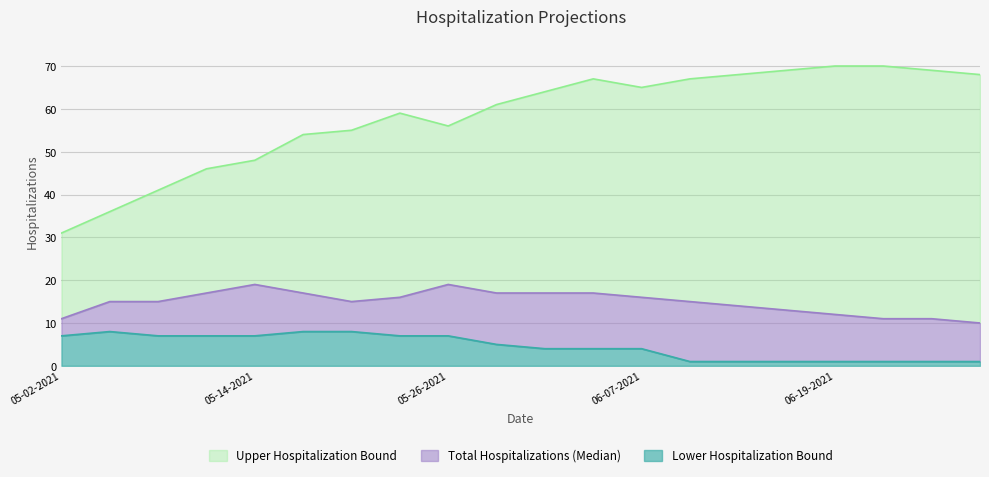

The Total Hospitalizations (Median) series shows 12 at 06-19-2021. True or false?

True